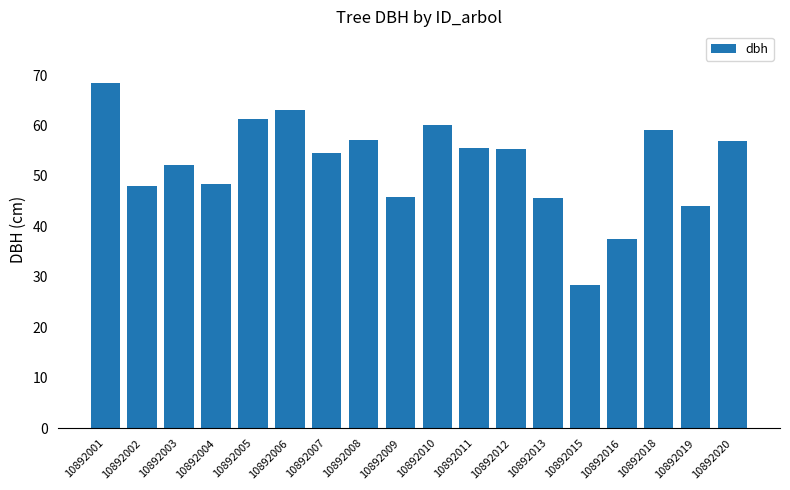

Are the bars horizontal?

No